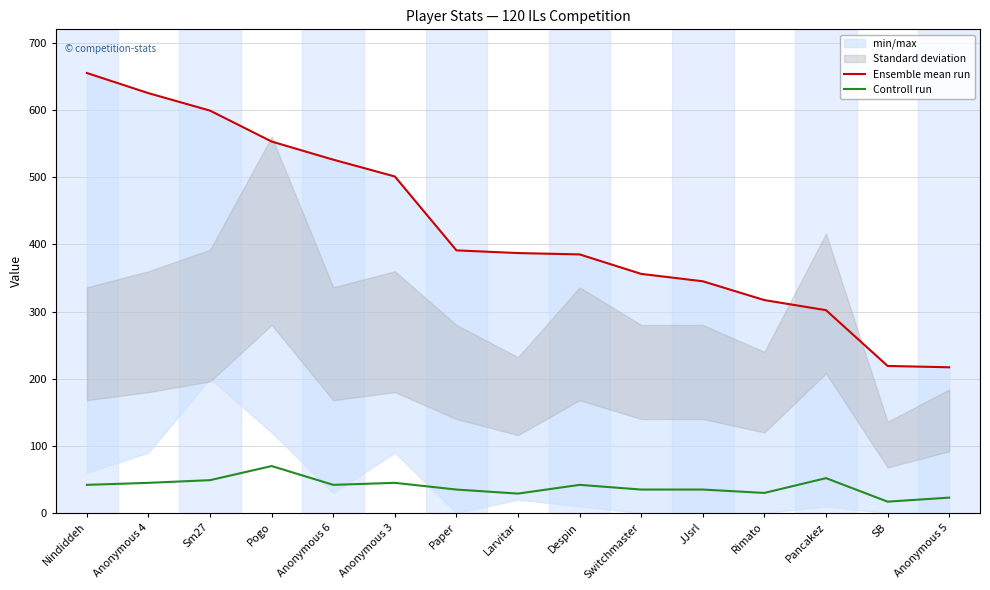

Rank the series by their maximum value, from highest to lowest.

Ensemble mean run, Controll run